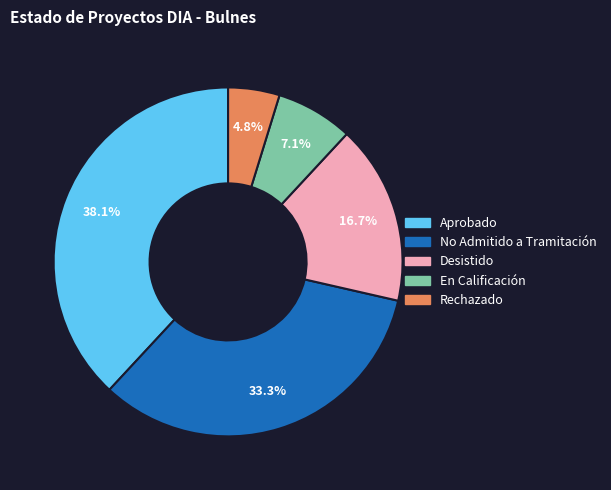

How many slices are in this pie chart?

5